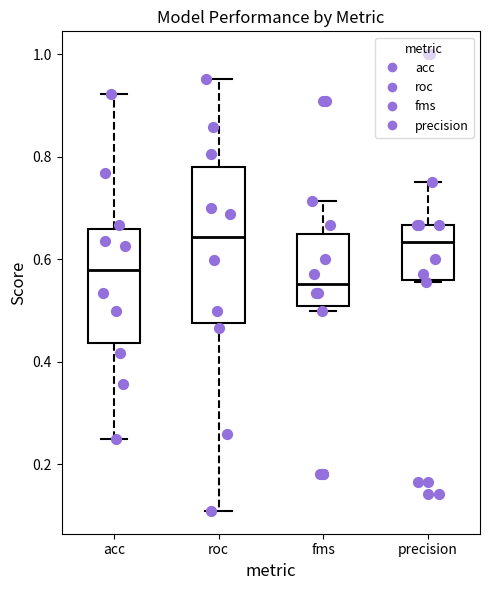

Reading left to right, transcribe this box plot: for each box, give where its median line is, the range the box spans, and where its two whiskers end, as read against the y-axis. The values are not printed on the chart, so give them approximately, as read against the axis.

acc: median 0.58, box 0.44 to 0.66, whiskers 0.26 to 0.92
roc: median 0.64, box 0.48 to 0.78, whiskers 0.10 to 0.96
fms: median 0.56, box 0.50 to 0.66, whiskers 0.50 (just below the box's lower edge) to 0.72
precision: median 0.64, box 0.56 to 0.66, whiskers 0.56 to 0.76